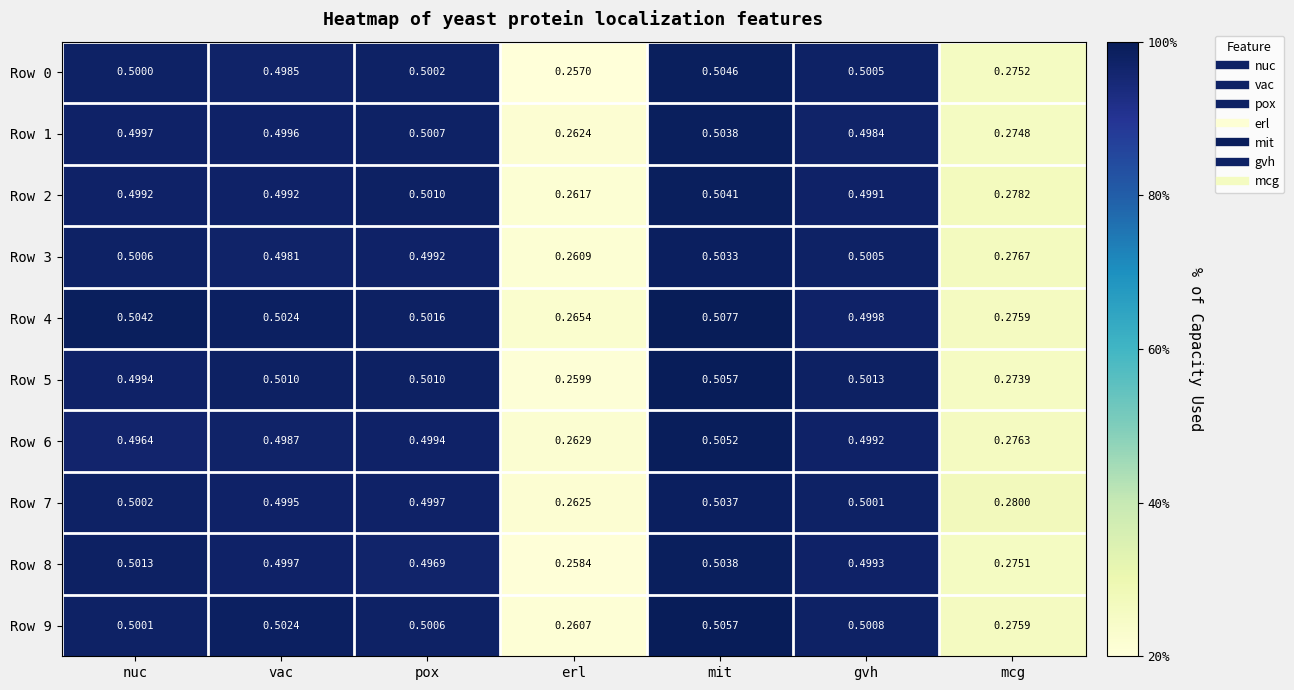

Which series has the largest range (max minus min)?

Row 0